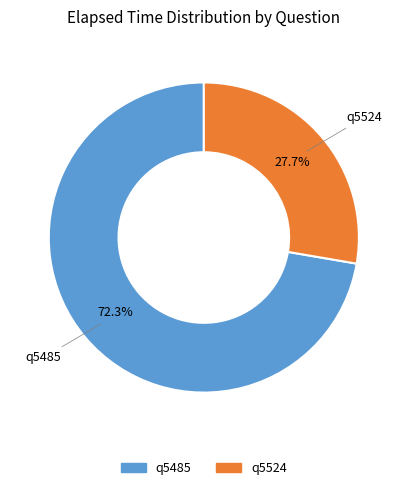

Between q5524 and q5485, which is larger?

q5485